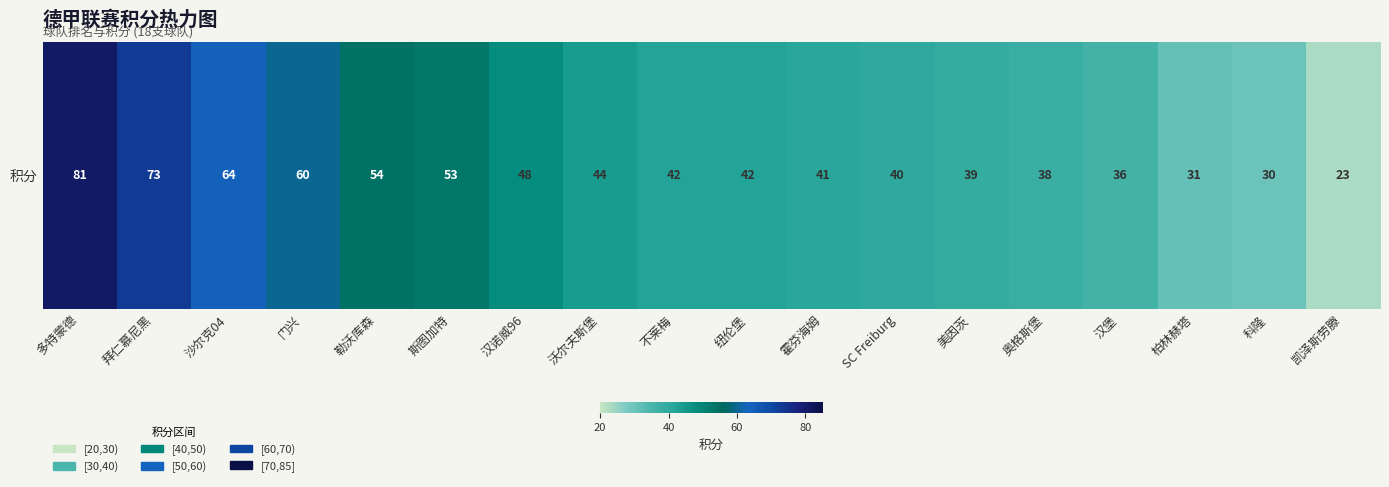

What is the sum of the values at SC Freiburg and 勒沃库森?

94